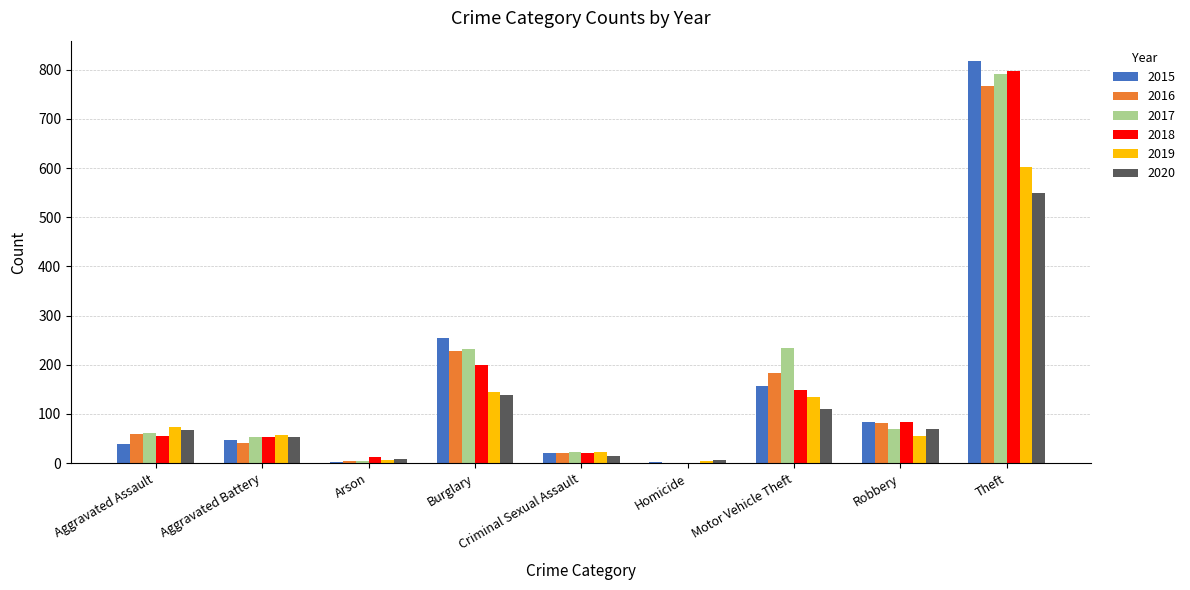

True or false: 2017 has a value of 82 at Aggravated Battery.

False